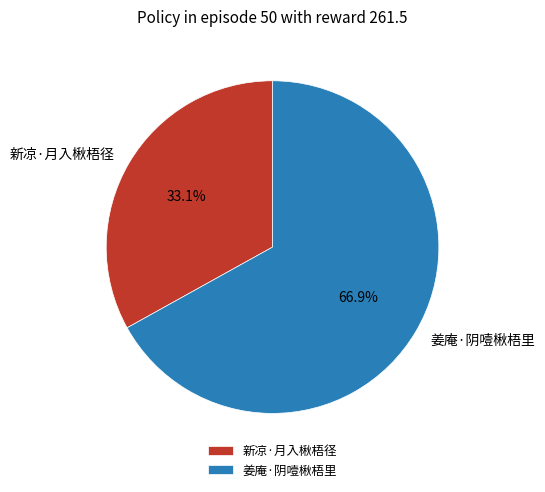

To the nearest percent, what percentage of the pie is 姜庵·阴噎楸梧里?

67%